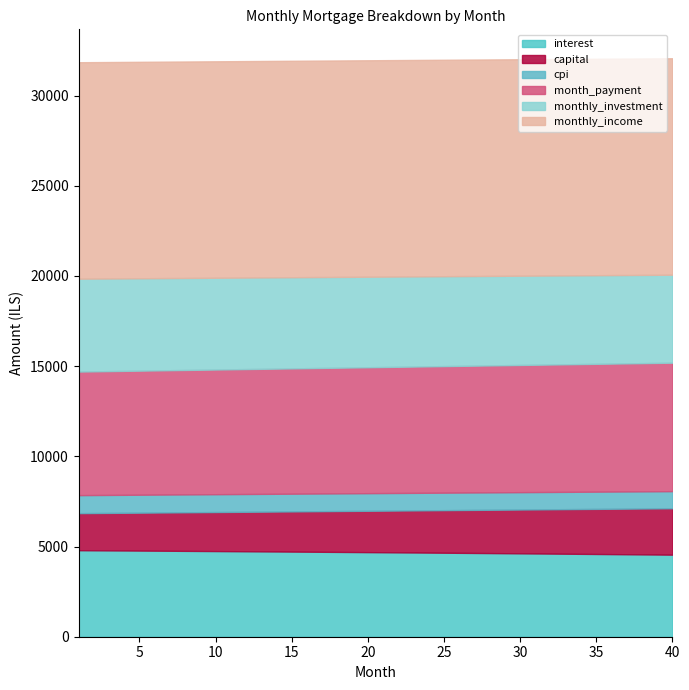

True or false: cpi and monthly_income intersect in this chart.

False